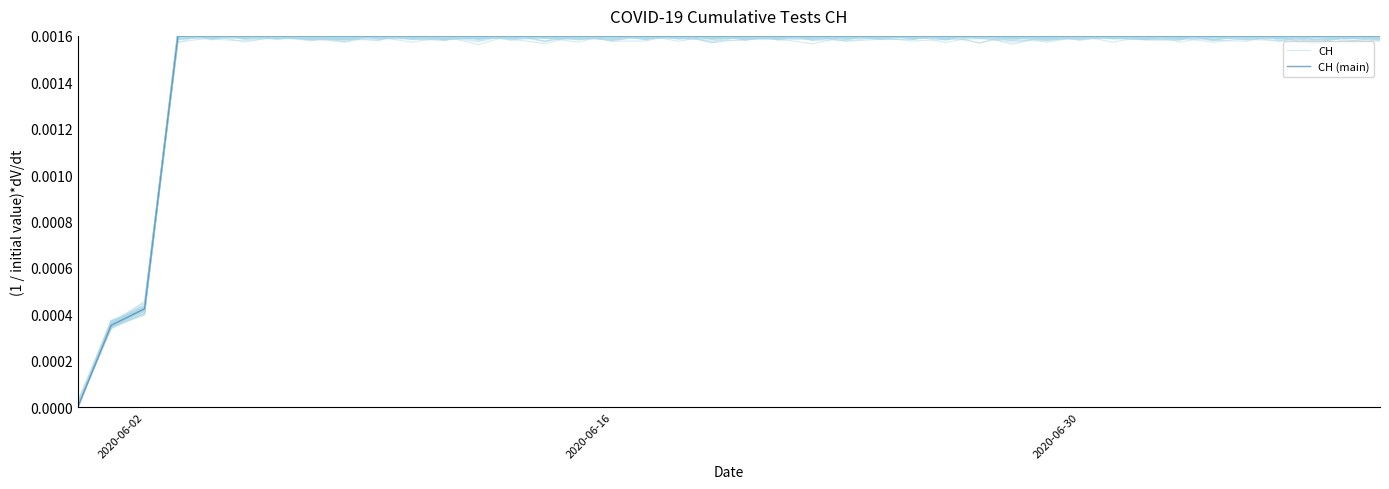

How many categories are shown in the chart?

40